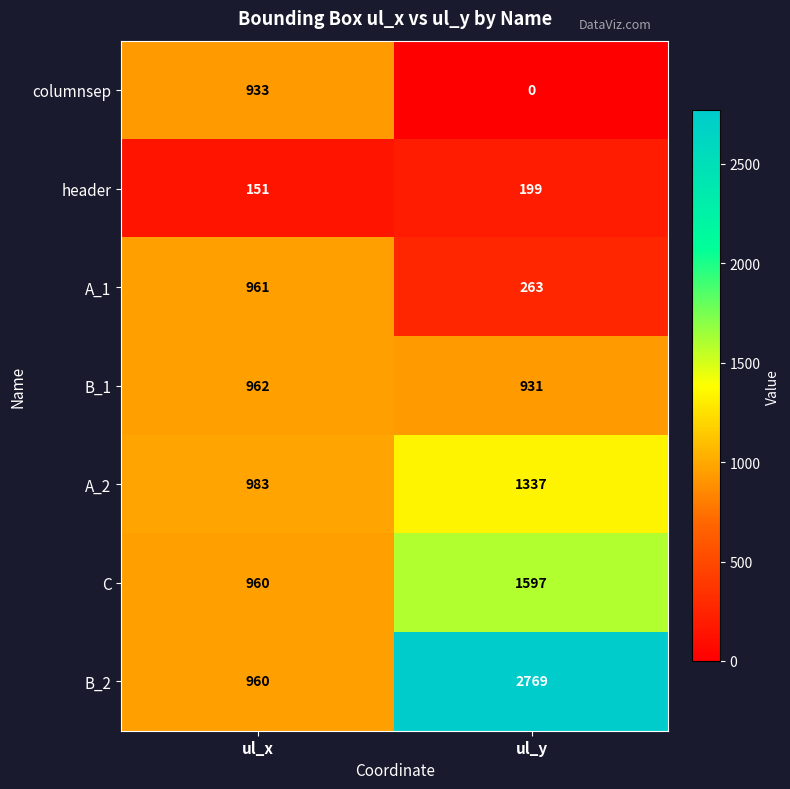

Which series changed the most between ul_x and ul_y?

B_2